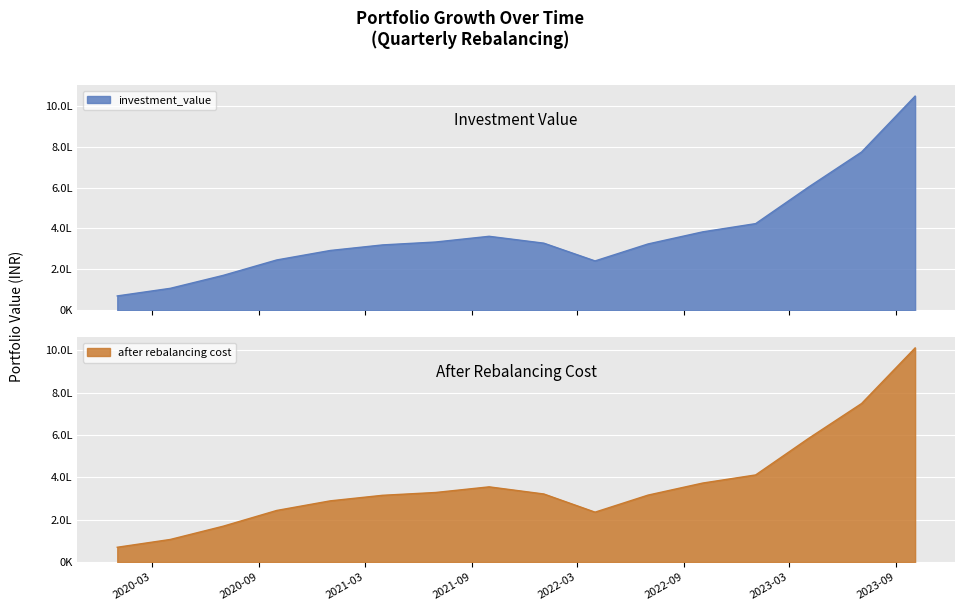

List the labels in order of investment_value value, smallest first.

2020-01-01, 2020-04-01, 2020-07-01, 2022-04-01, 2020-10-01, 2021-01-01, 2021-04-01, 2022-07-01, 2022-01-03, 2021-07-01, 2021-10-01, 2022-10-03, 2023-01-02, 2023-04-03, 2023-07-03, 2023-10-03